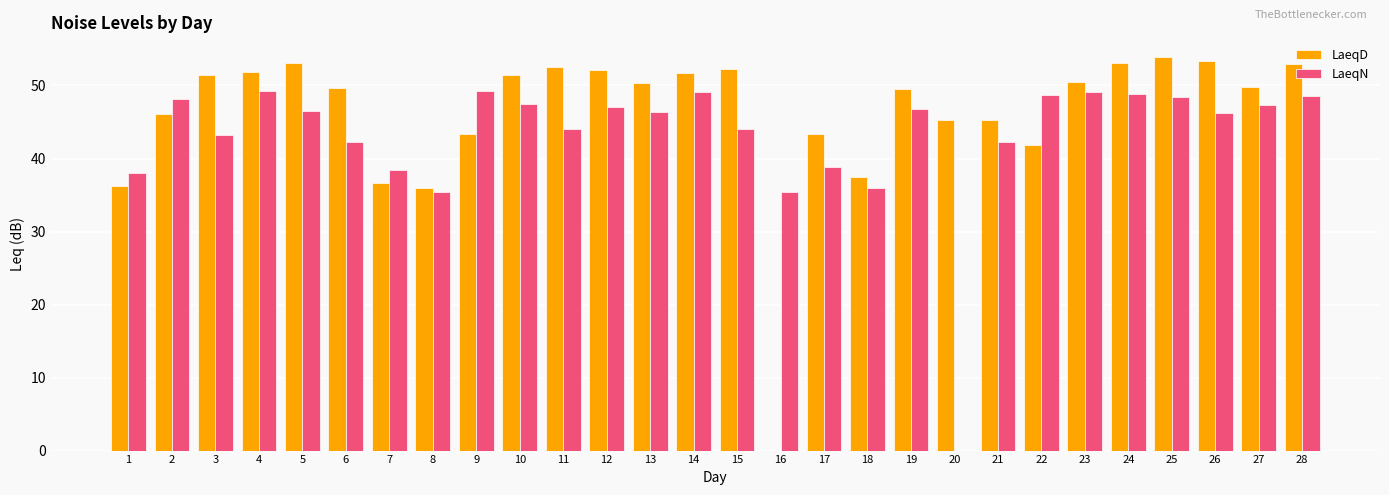

What are all the series names shown in the legend?

LaeqD, LaeqN